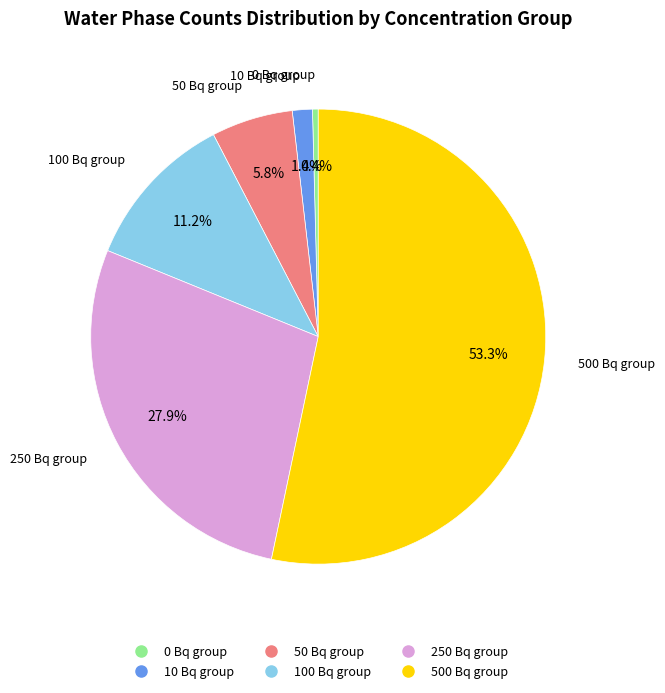

Is there any slice that represents more than half of the pie?

Yes